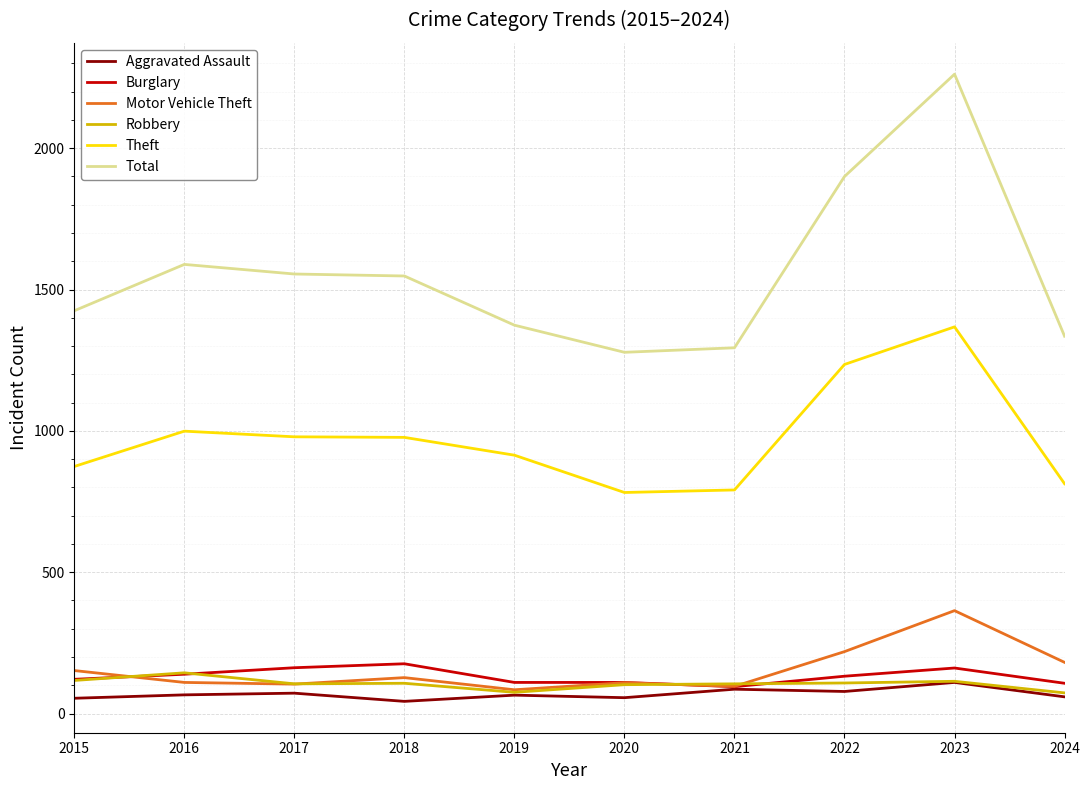

What is the approximate value of Total at 2015?

1425